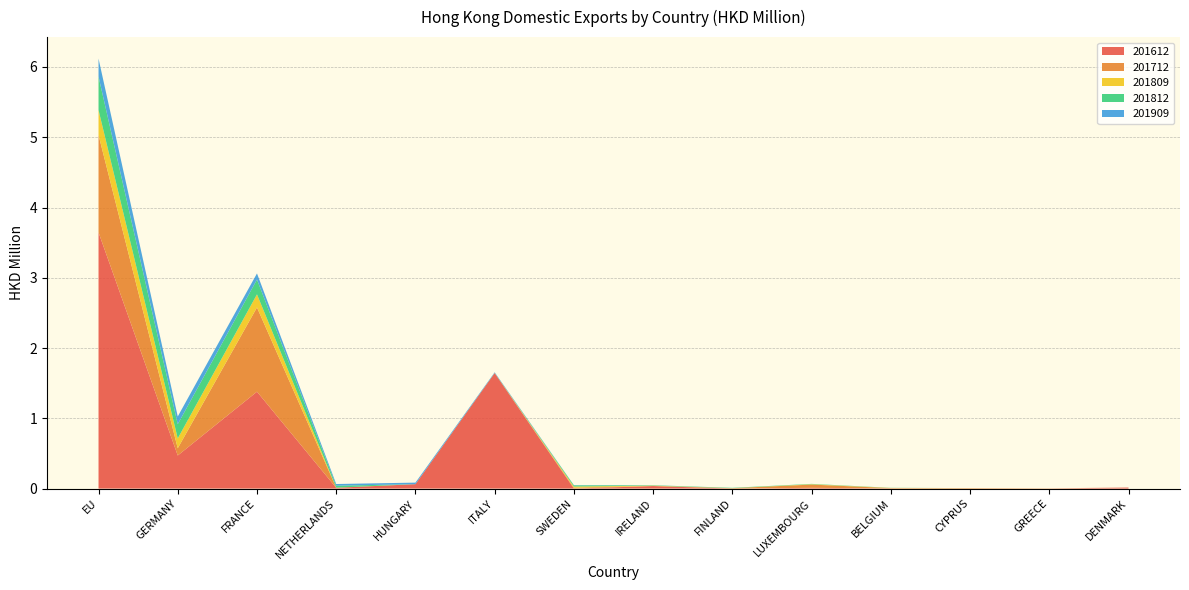

Reading left to right, extract all data points from this chart.

201612: EU=3.6	GERMANY=0.5	FRANCE=1.4	NETHERLANDS=0.0	HUNGARY=0.1	ITALY=1.6	SWEDEN=0.0	IRELAND=0.0	FINLAND=0.0	LUXEMBOURG=0.0	BELGIUM=0.0	CYPRUS=0.0	GREECE=0.0	DENMARK=0.0
201712: EU=1.4	GERMANY=0.1	FRANCE=1.2	NETHERLANDS=0.0	HUNGARY=0.0	ITALY=0.0	SWEDEN=0.0	IRELAND=0.0	FINLAND=0.0	LUXEMBOURG=0.0	BELGIUM=0.0	CYPRUS=0.0	GREECE=0.0	DENMARK=0.0
201809: EU=0.4	GERMANY=0.1	FRANCE=0.2	NETHERLANDS=0.0	HUNGARY=0.0	ITALY=0.0	SWEDEN=0.0	IRELAND=0.0	FINLAND=0.0	LUXEMBOURG=0.0	BELGIUM=0.0	CYPRUS=0.0	GREECE=0.0	DENMARK=0.0
201812: EU=0.5	GERMANY=0.2	FRANCE=0.2	NETHERLANDS=0.0	HUNGARY=0.0	ITALY=0.0	SWEDEN=0.0	IRELAND=0.0	FINLAND=0.0	LUXEMBOURG=0.0	BELGIUM=0.0	CYPRUS=0.0	GREECE=0.0	DENMARK=0.0
201909: EU=0.3	GERMANY=0.1	FRANCE=0.1	NETHERLANDS=0.0	HUNGARY=0.0	ITALY=0.0	SWEDEN=0.0	IRELAND=0.0	FINLAND=0.0	LUXEMBOURG=0.0	BELGIUM=0.0	CYPRUS=0.0	GREECE=0.0	DENMARK=0.0